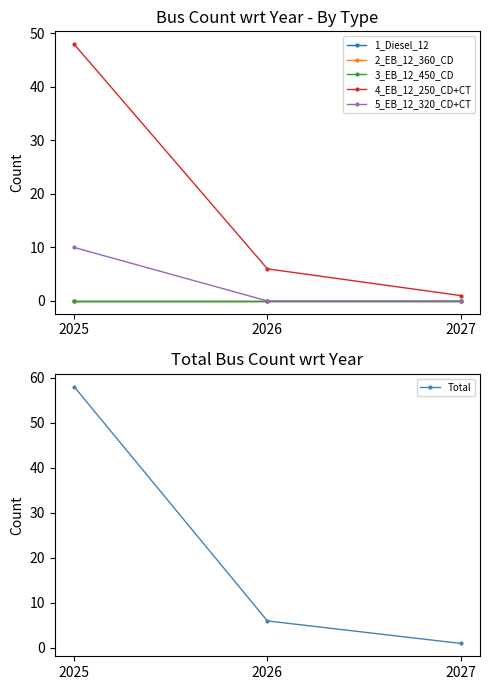

At how many categories does at least one series exceed 42?

1